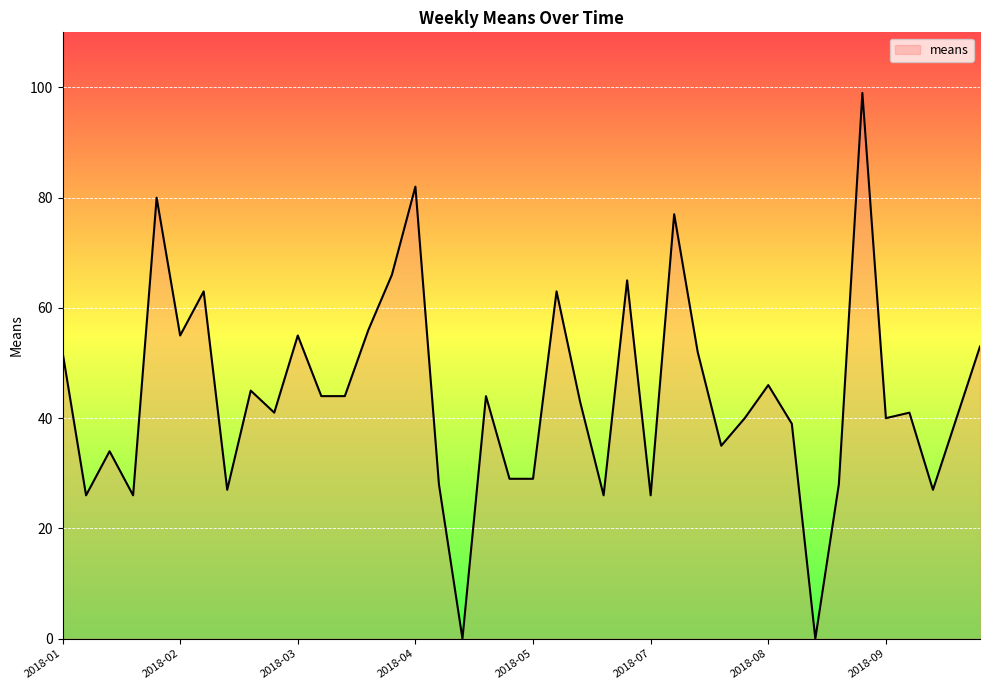

What is the greatest value displayed?

99